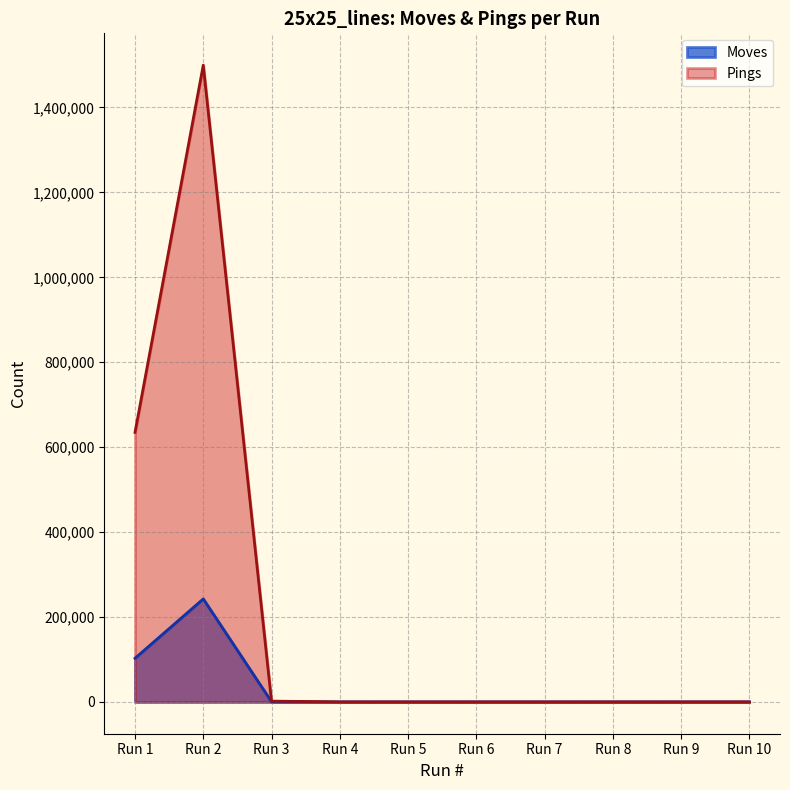

What are all the series names shown in the legend?

Moves, Pings